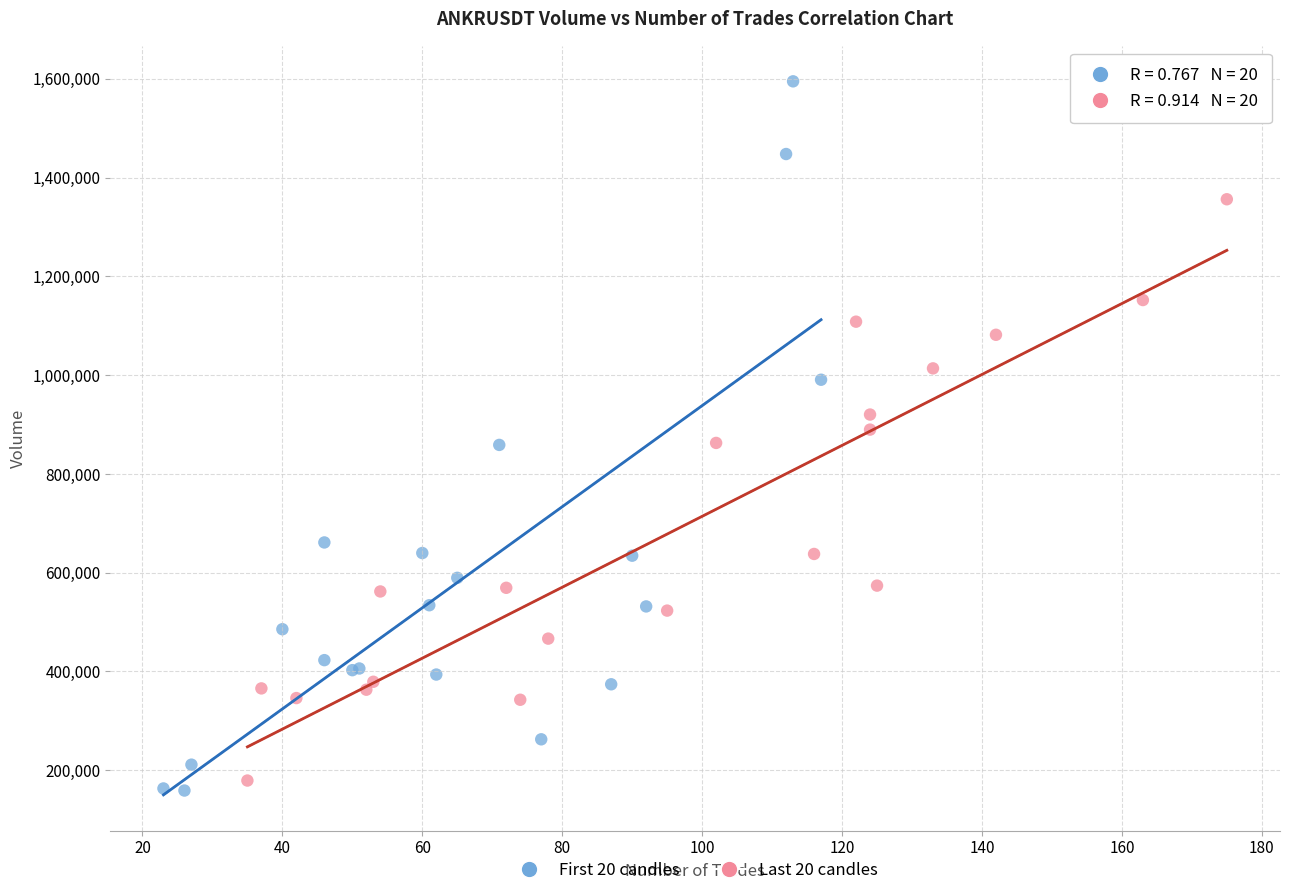

What are all the series names shown in the legend?

First 20 candles, Last 20 candles